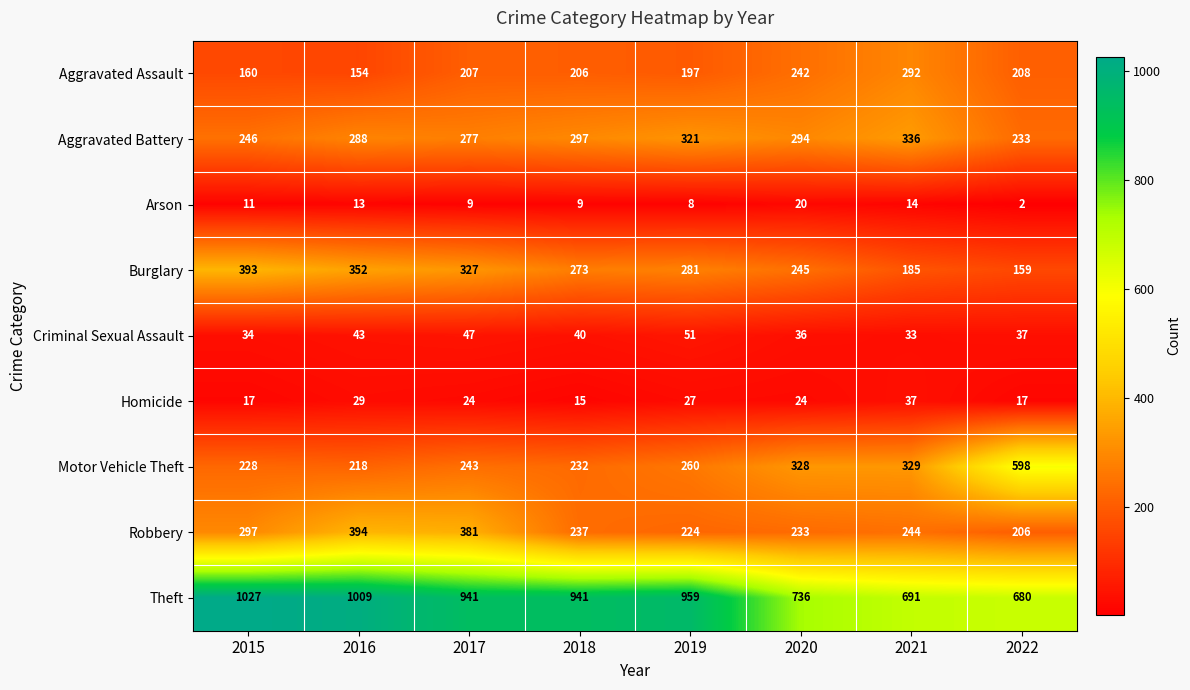

Which series has the widest spread of values?

Motor Vehicle Theft